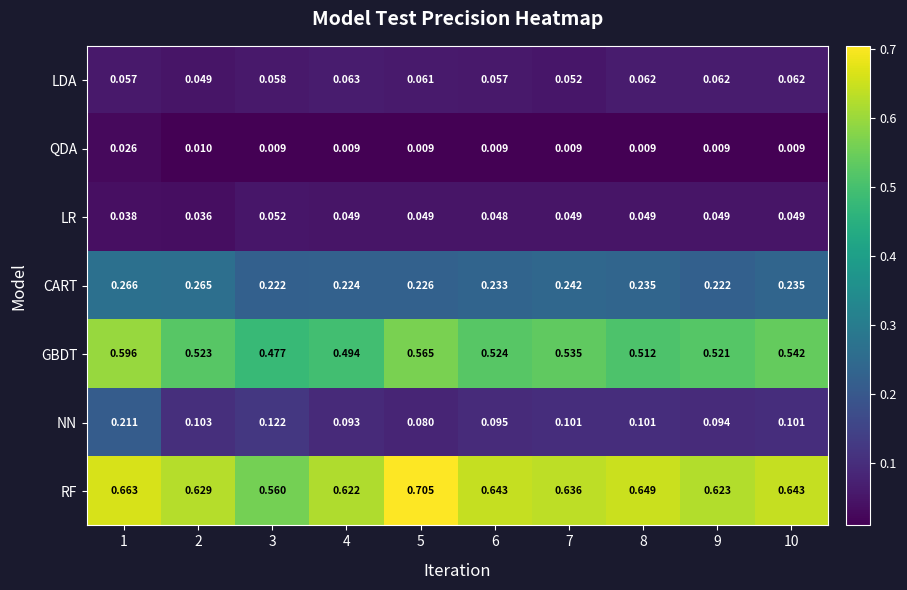

Is the value of QDA at 6 greater than the value of NN at 7?

No